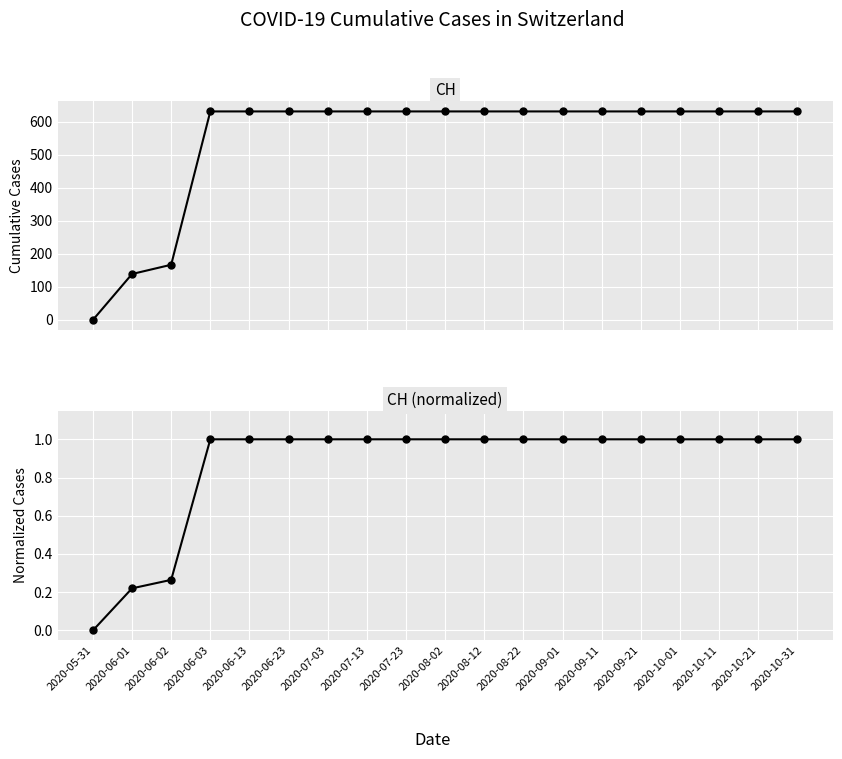

List the series in order of their overall mean, lowest first.

CH (normalized), CH